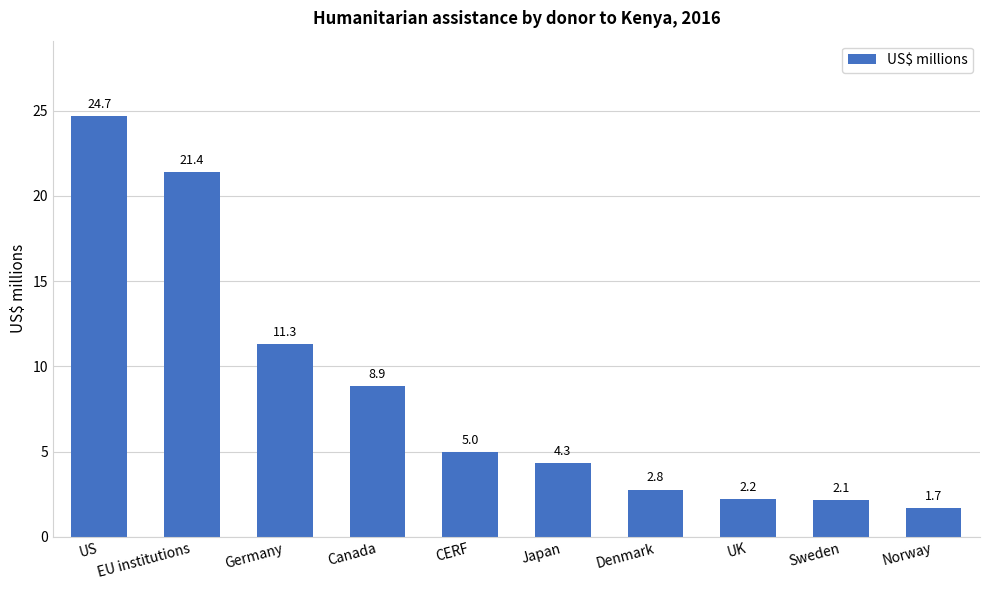

The value at EU institutions is 6.1. True or false?

False